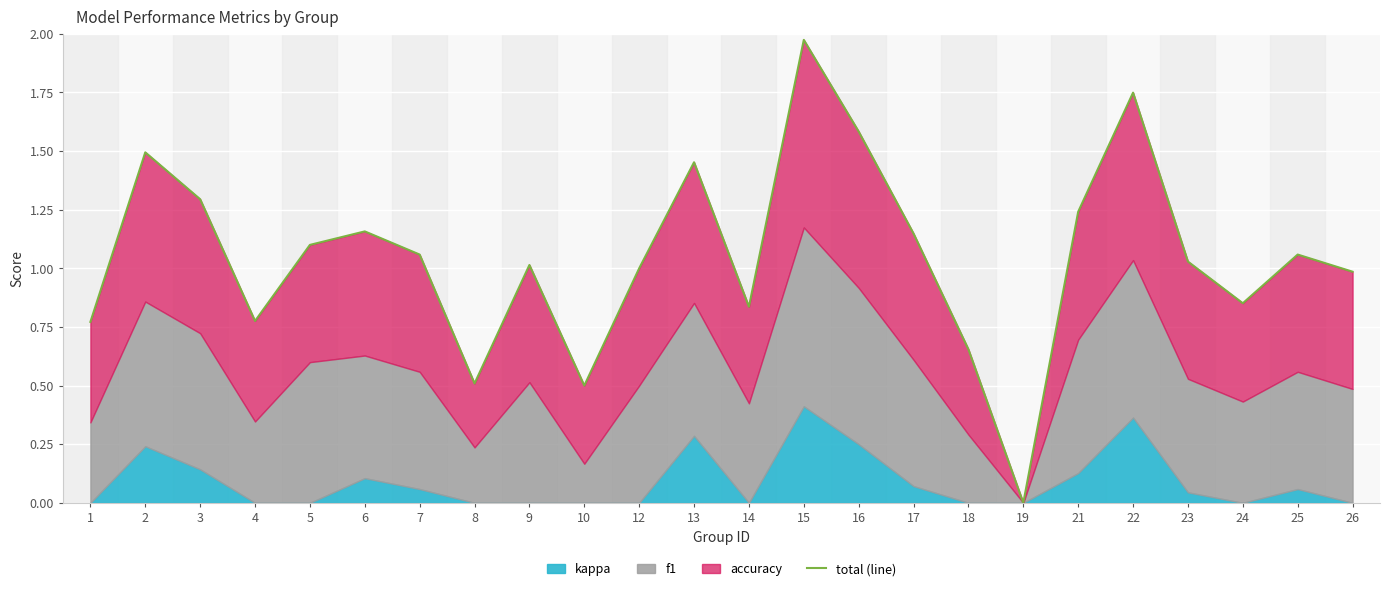

Which has a higher value, 25 or 7?

25